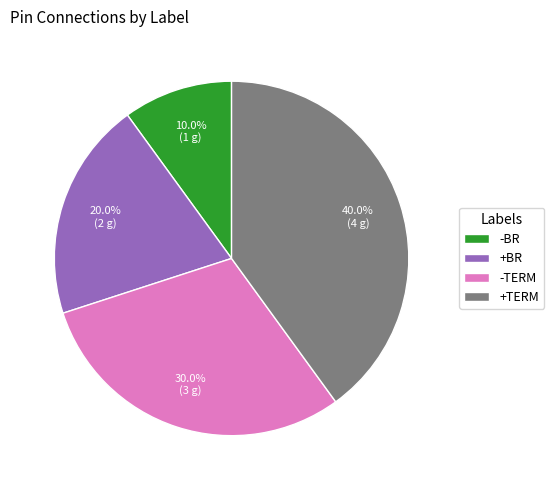

To the nearest percent, what percentage of the pie is -TERM?

30%